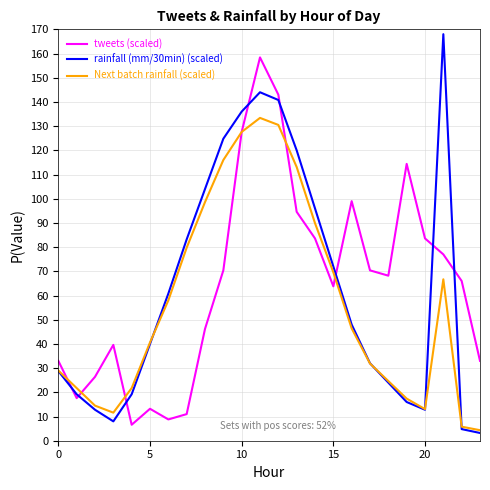

List the series in order of their peak value, lowest first.

Next batch rainfall (scaled), tweets (scaled), rainfall (mm/30min) (scaled)